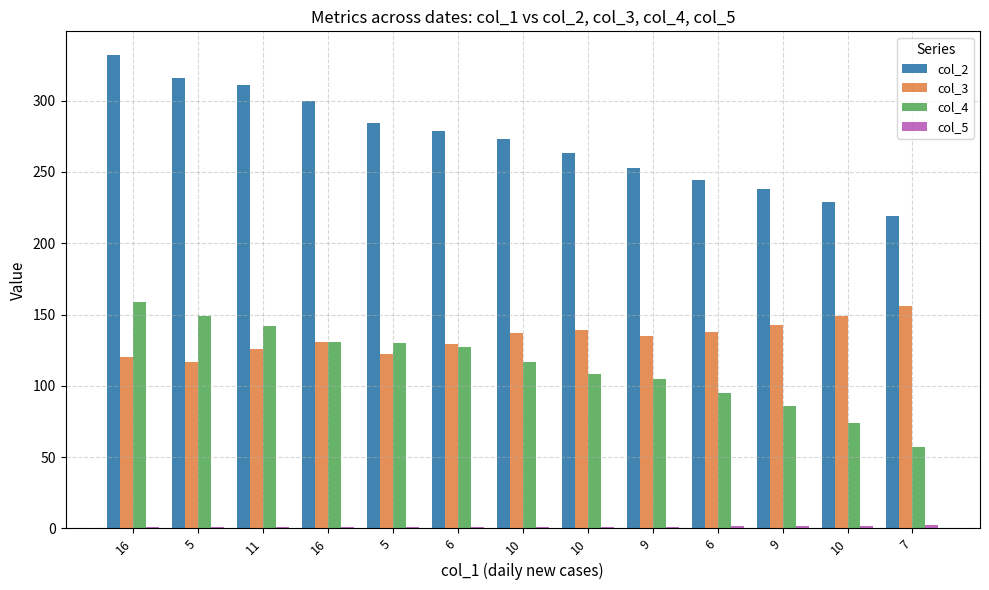

Which series changed the most between 6 and 10?

col_4